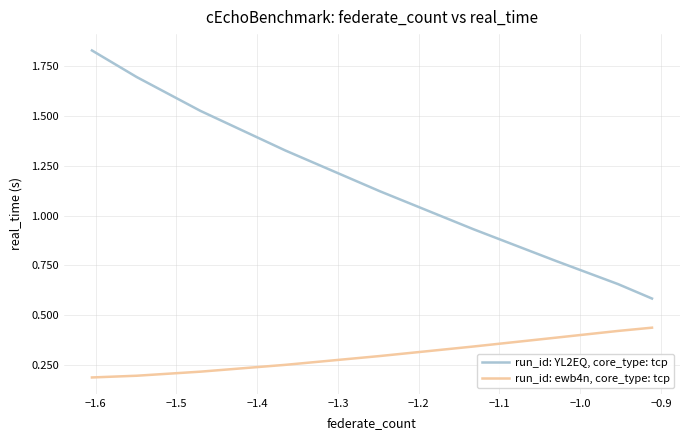

What are all the series names shown in the legend?

run_id: YL2EQ, core_type: tcp, run_id: ewb4n, core_type: tcp